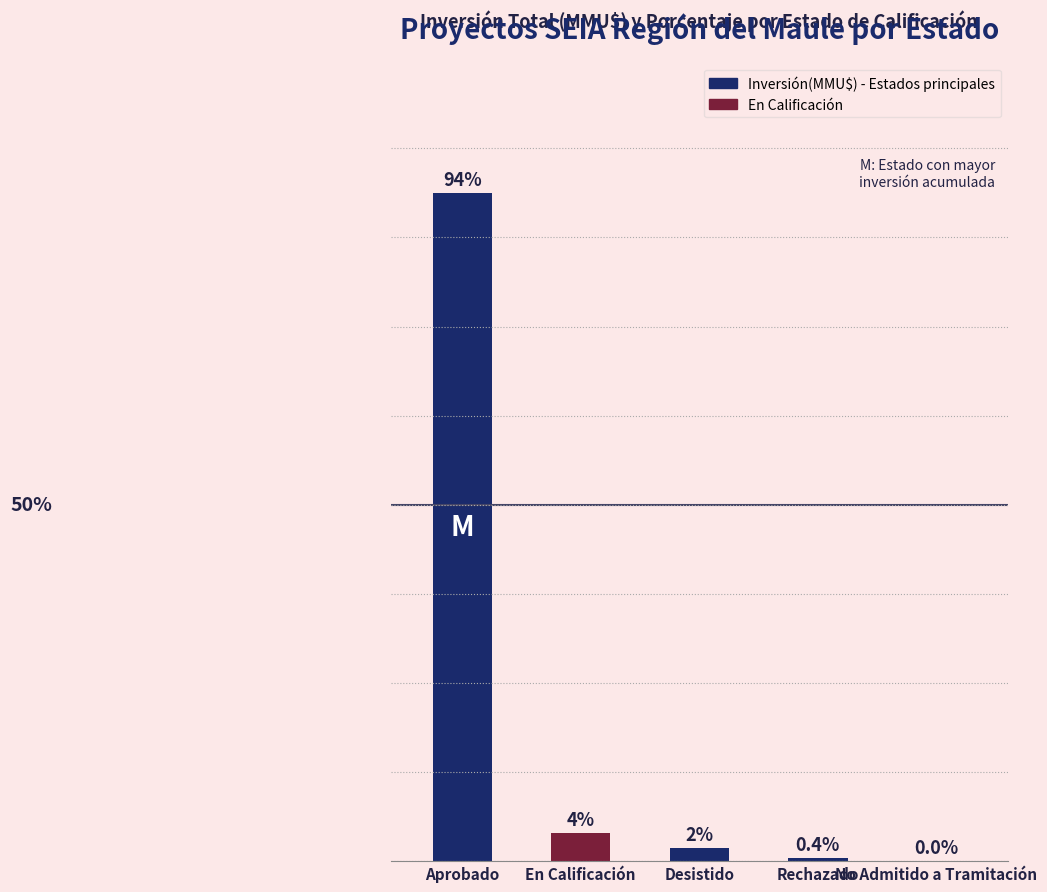

Are the bars horizontal?

No